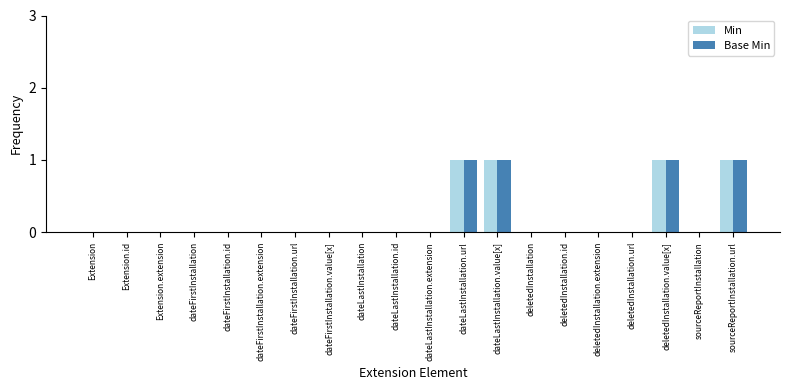

The Base Min series shows 1 at dateLastInstallation.value[x]. True or false?

True